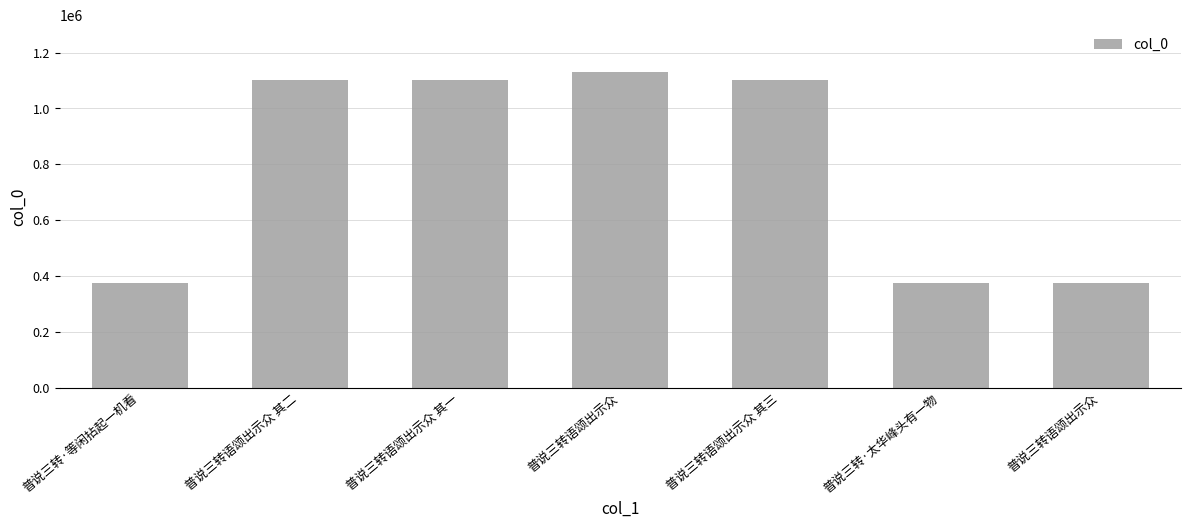

What is the smallest value displayed?

374017